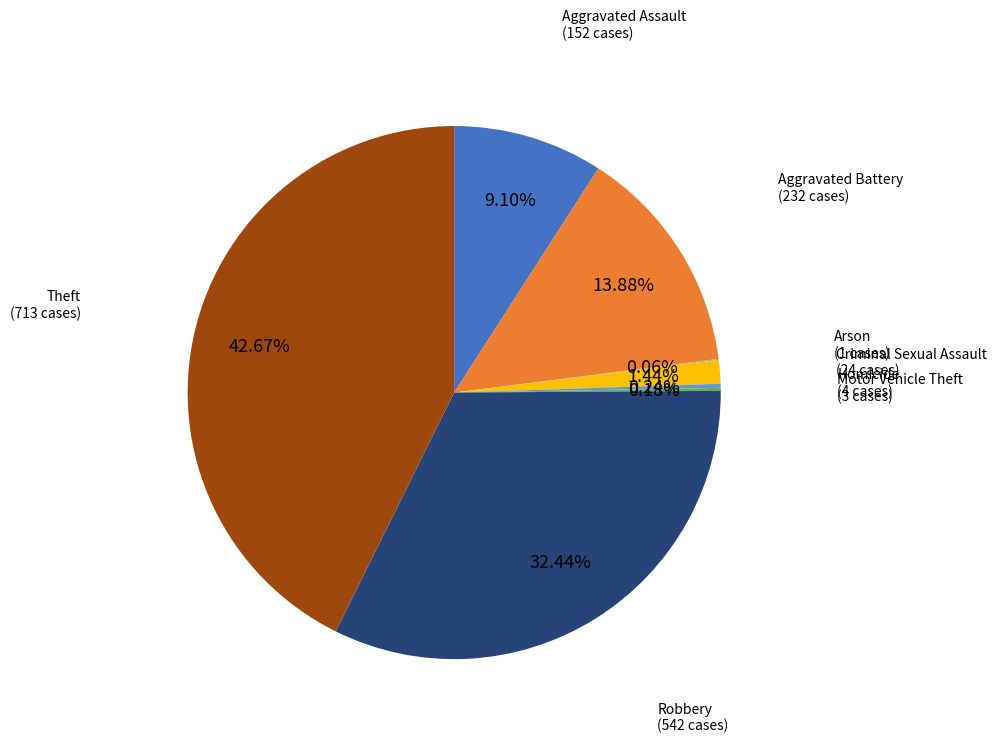

To the nearest percent, what portion does Robbery represent?

32%